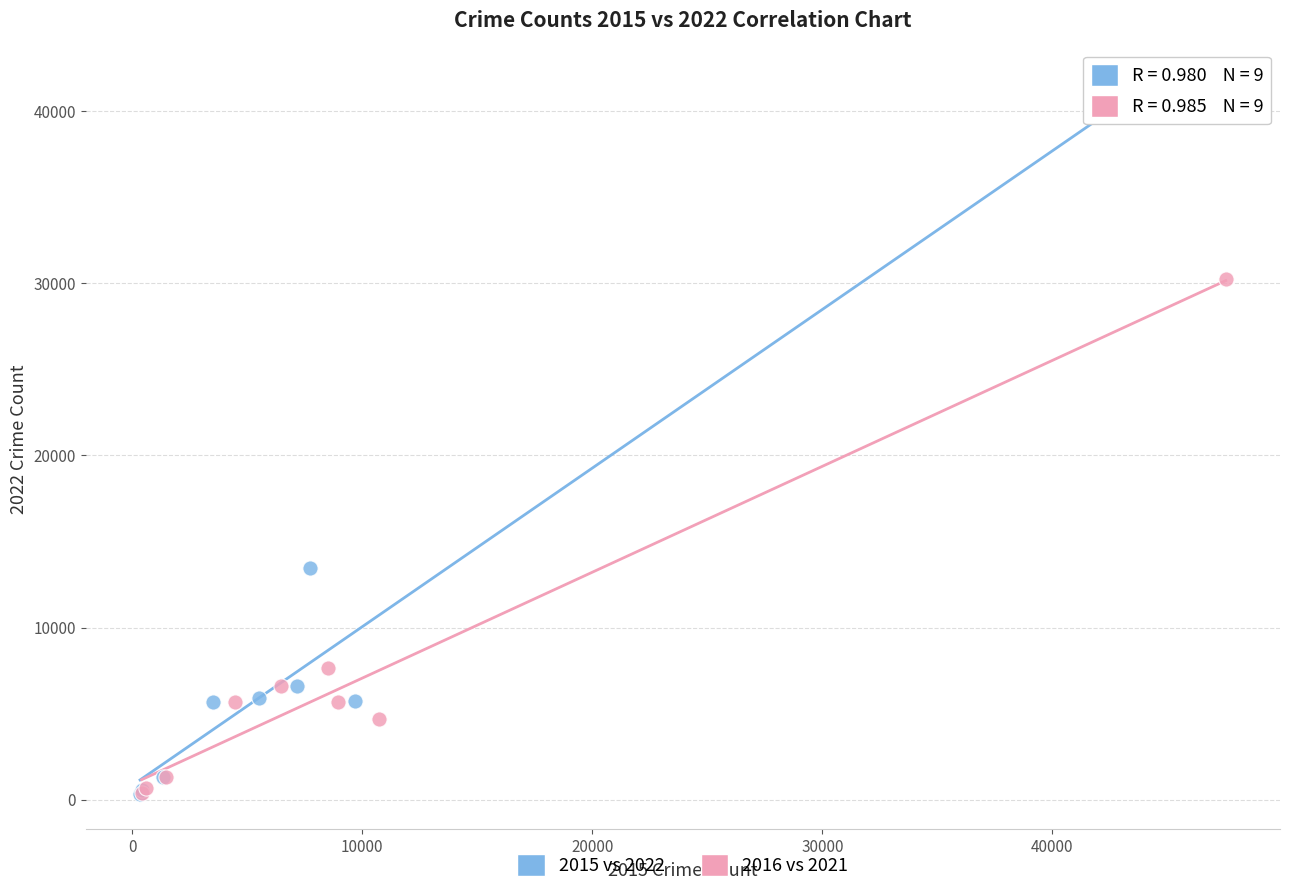

Which series contains the highest Y value?

2015 vs 2022